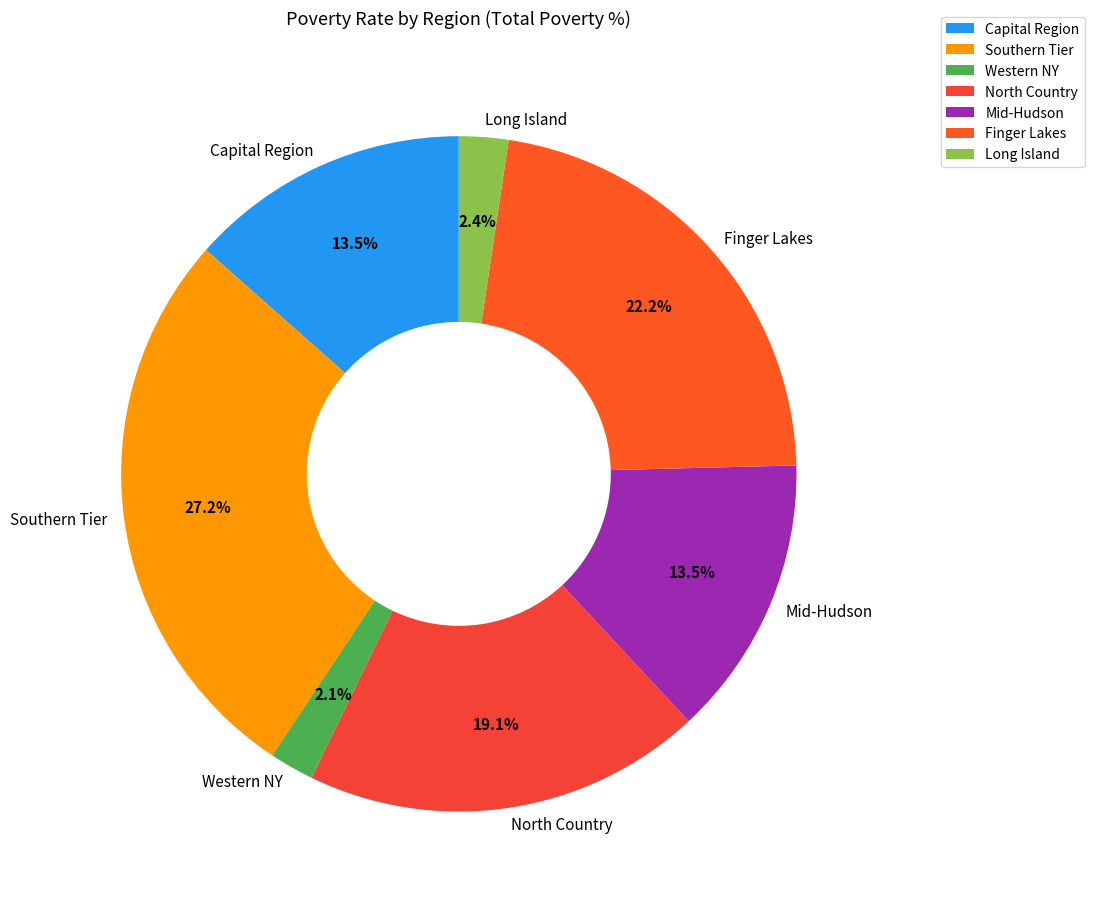

To the nearest percent, what is the difference between the largest and smallest slice percentages?

25%